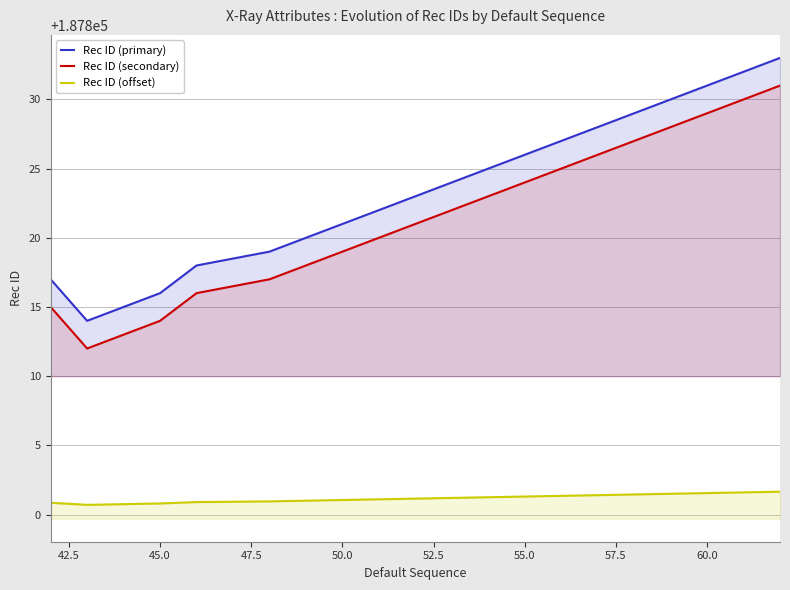

Which series has the largest total across all categories?

Rec ID (primary)